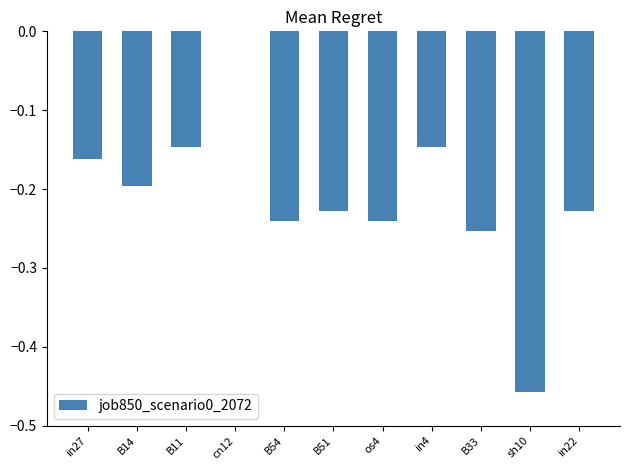

What is the sum of all values?

-2.3